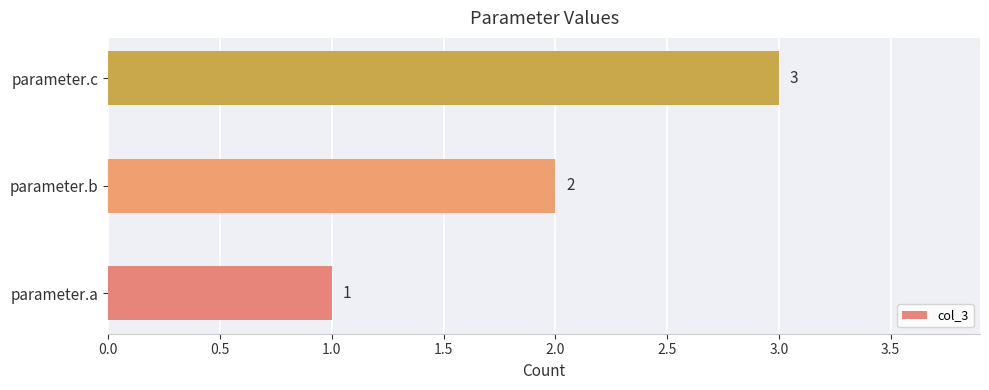

List the labels in order of value, smallest first.

parameter.a, parameter.b, parameter.c